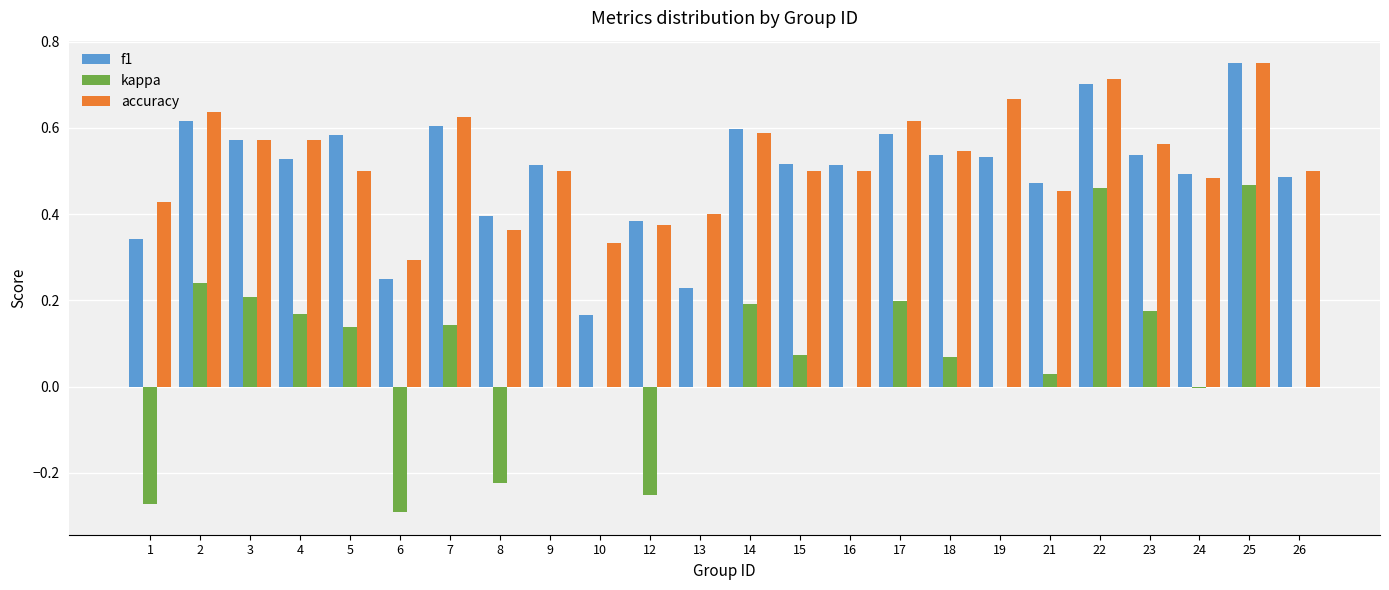

What is the total value across all series at 26?

1.0